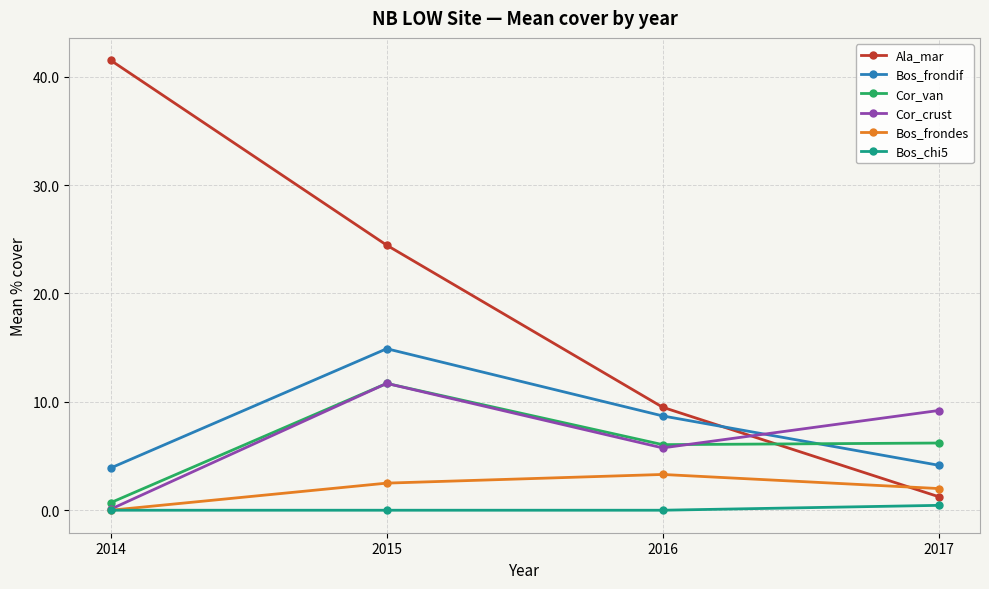

At which category does Cor_van reach its first local peak?

2015